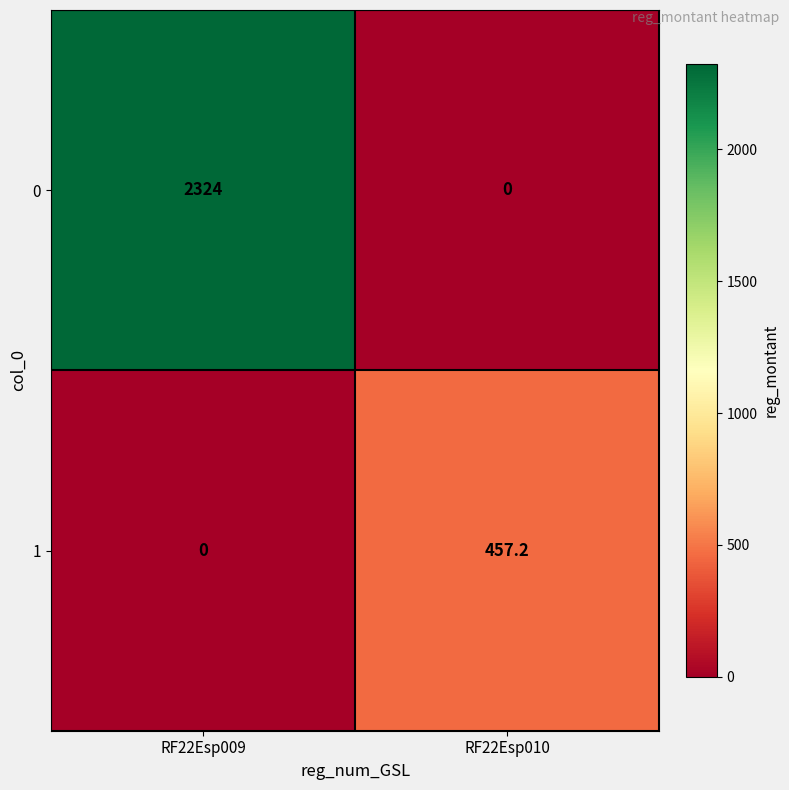

What is the maximum value for 1?

457.2